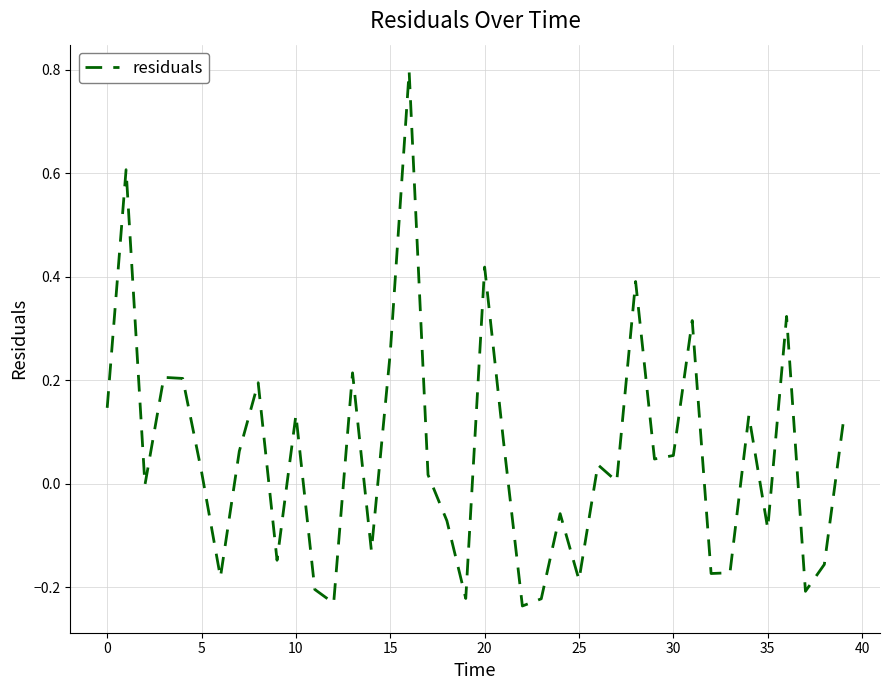

What is the maximum value shown in the chart?

0.8